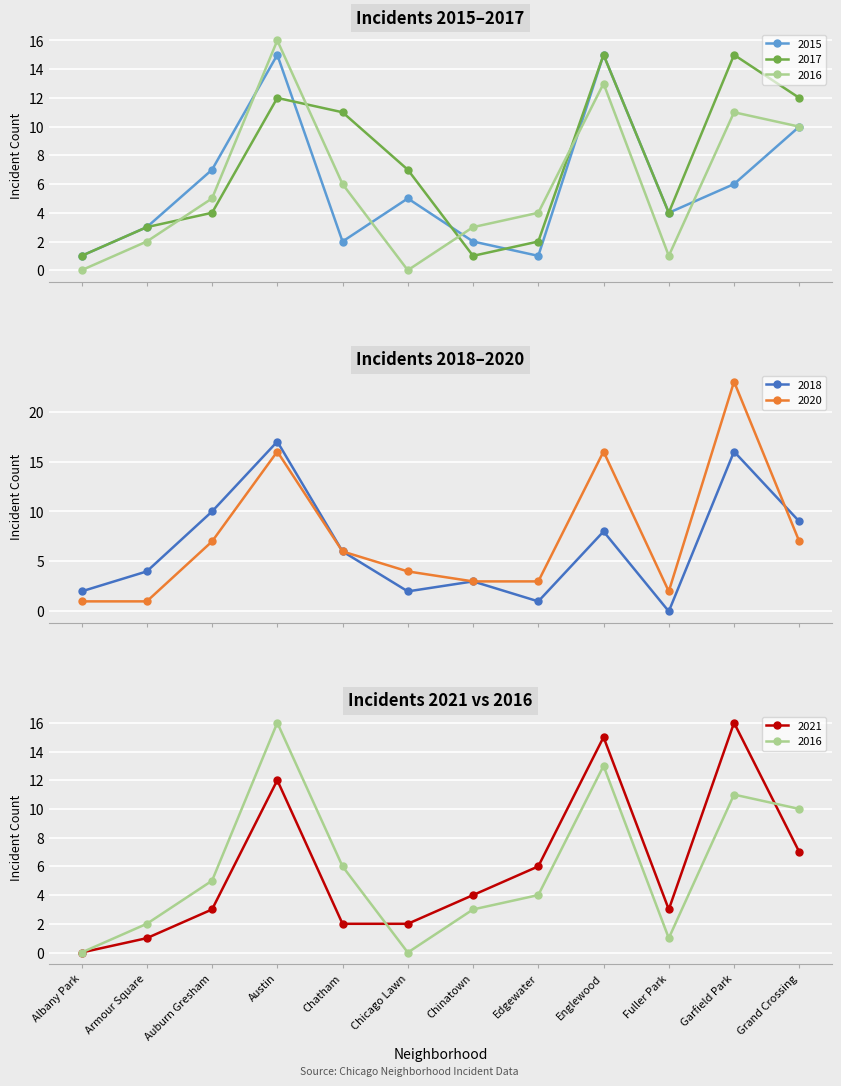

Reading left to right, extract all data points from this chart.

2015: 1	3	7	15	2	5	2	1	15	4	6	10
2017: 1	3	4	12	11	7	1	2	15	4	15	12
2018: 2	4	10	17	6	2	3	1	8	0	16	9
2020: 1	1	7	16	6	4	3	3	16	2	23	7
2021: 0	1	3	12	2	2	4	6	15	3	16	7
2016: 0	2	5	16	6	0	3	4	13	1	11	10